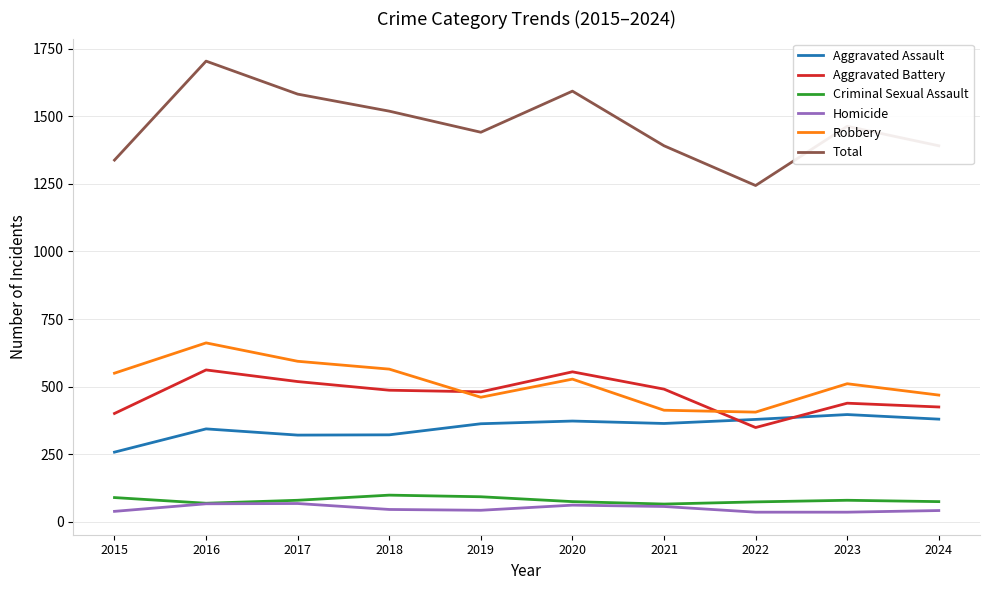

What are all the series names shown in the legend?

Aggravated Assault, Aggravated Battery, Criminal Sexual Assault, Homicide, Robbery, Total